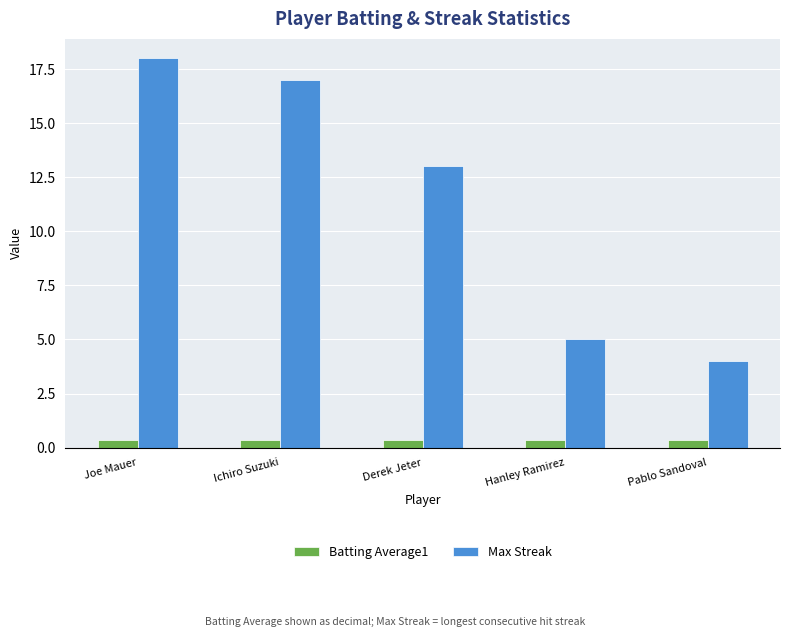

How many values in the Max Streak series are below 13?

2